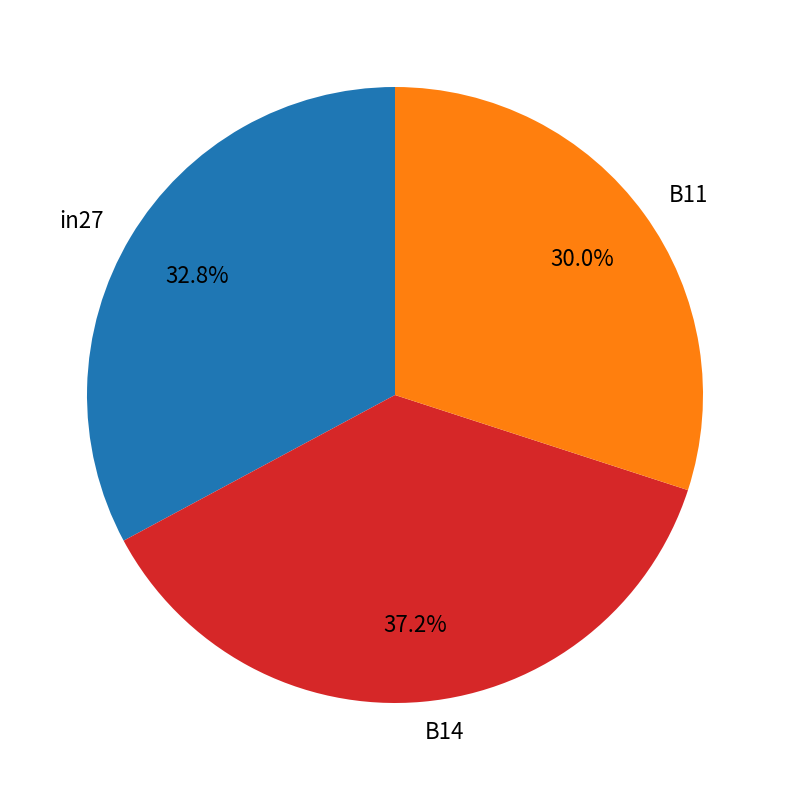

Between in27 and B11, which is larger?

in27